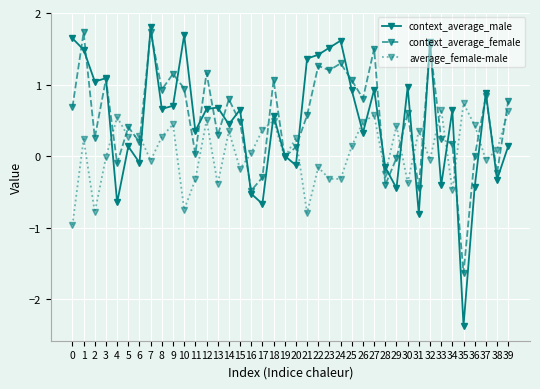

Is the value of context_average_female at 34 greater than the value of average_female-male at 36?

No